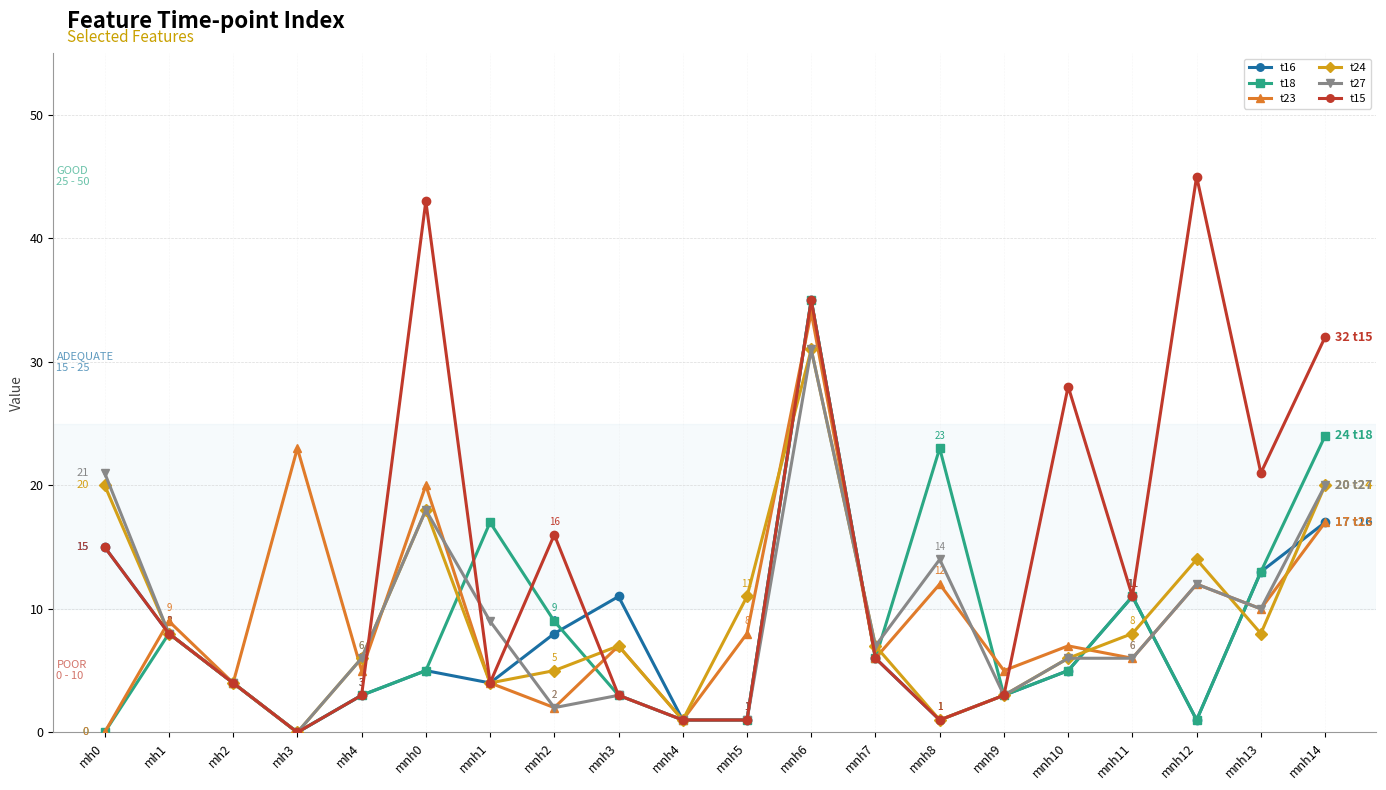

Which category has the highest value in the t15 series?

mnh12